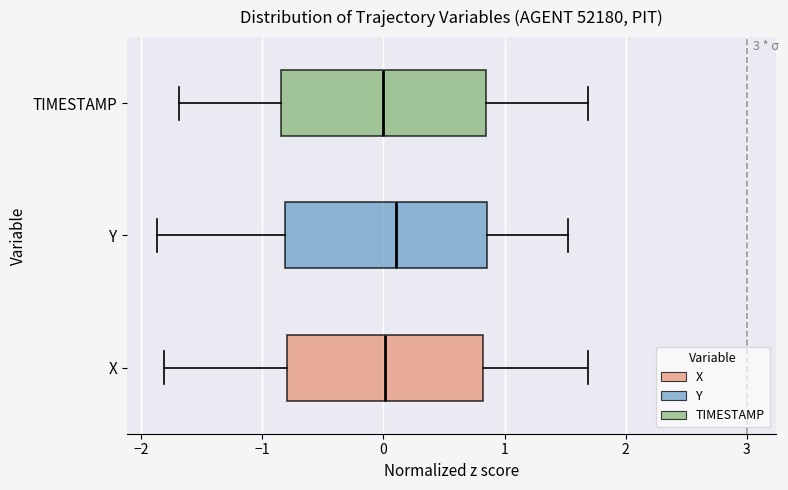

Reading bottom to top, transcribe this box plot: for each box, give where its median line is, the range the box spans, and where its two whiskers end, as read against the x-axis. The values are not printed on the chart, so give them approximately, as read against the axis.

X: median 0.0, box -0.8 to 0.8, whiskers -1.8 to 1.7
Y: median 0.1, box -0.8 to 0.9, whiskers -1.9 to 1.5
TIMESTAMP: median 0.0, box -0.8 to 0.8, whiskers -1.7 to 1.7